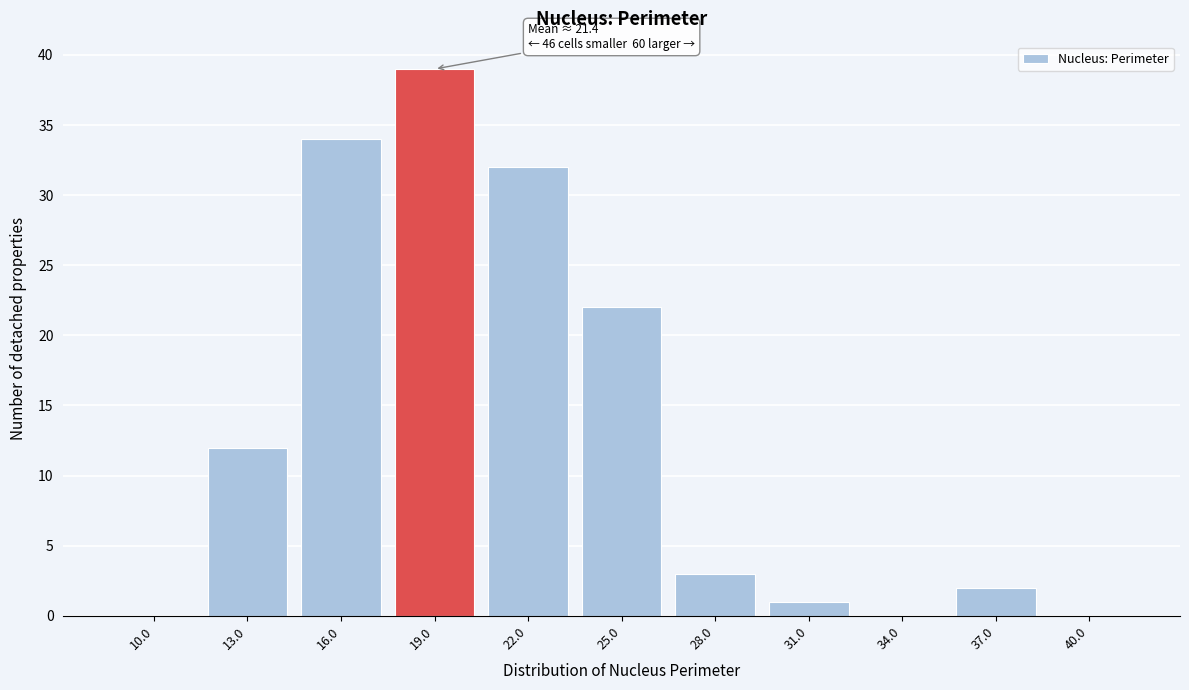

Reading left to right, transcribe all the data shown in this chart.

10.0=0	13.0=12	16.0=34	19.0=39	22.0=32	25.0=22	28.0=3	31.0=1	34.0=0	37.0=2	40.0=0